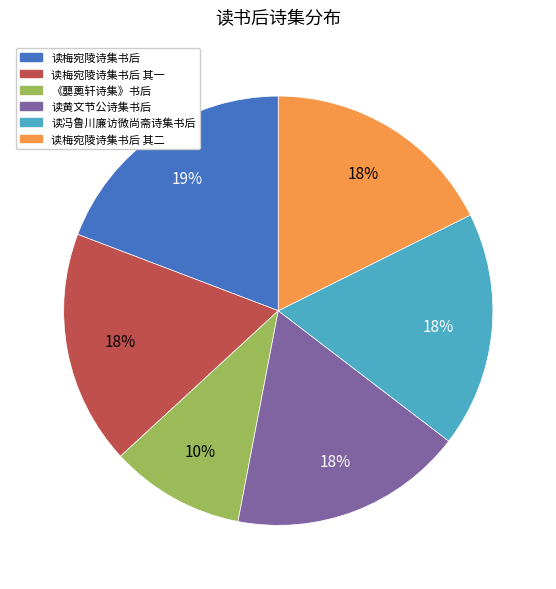

What is the largest slice in the pie chart?

读梅宛陵诗集书后